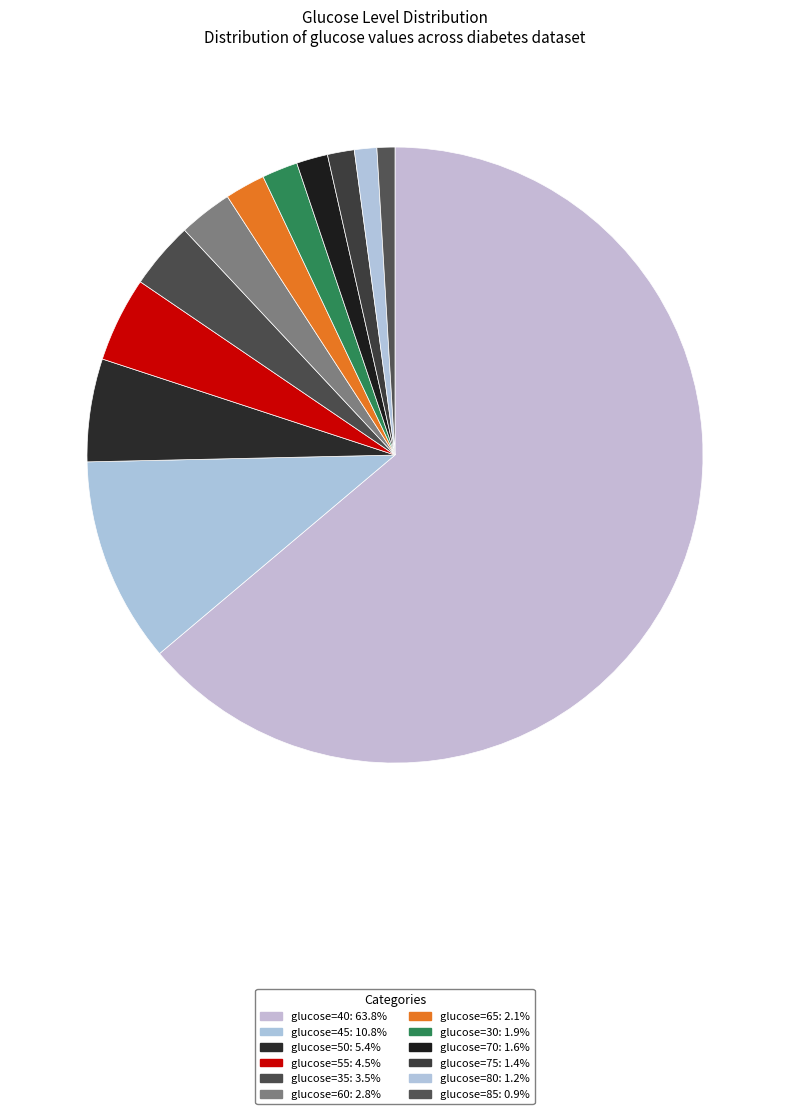

How many segments does this pie chart have?

12